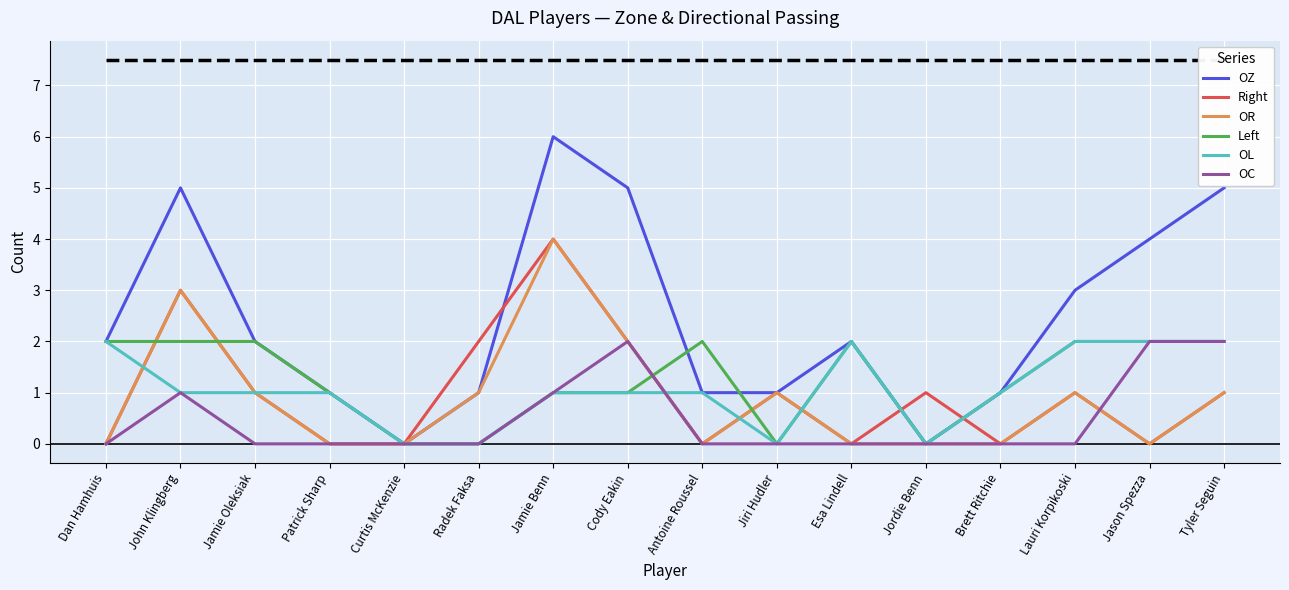

Does the chart display data point markers on the line(s)?

No